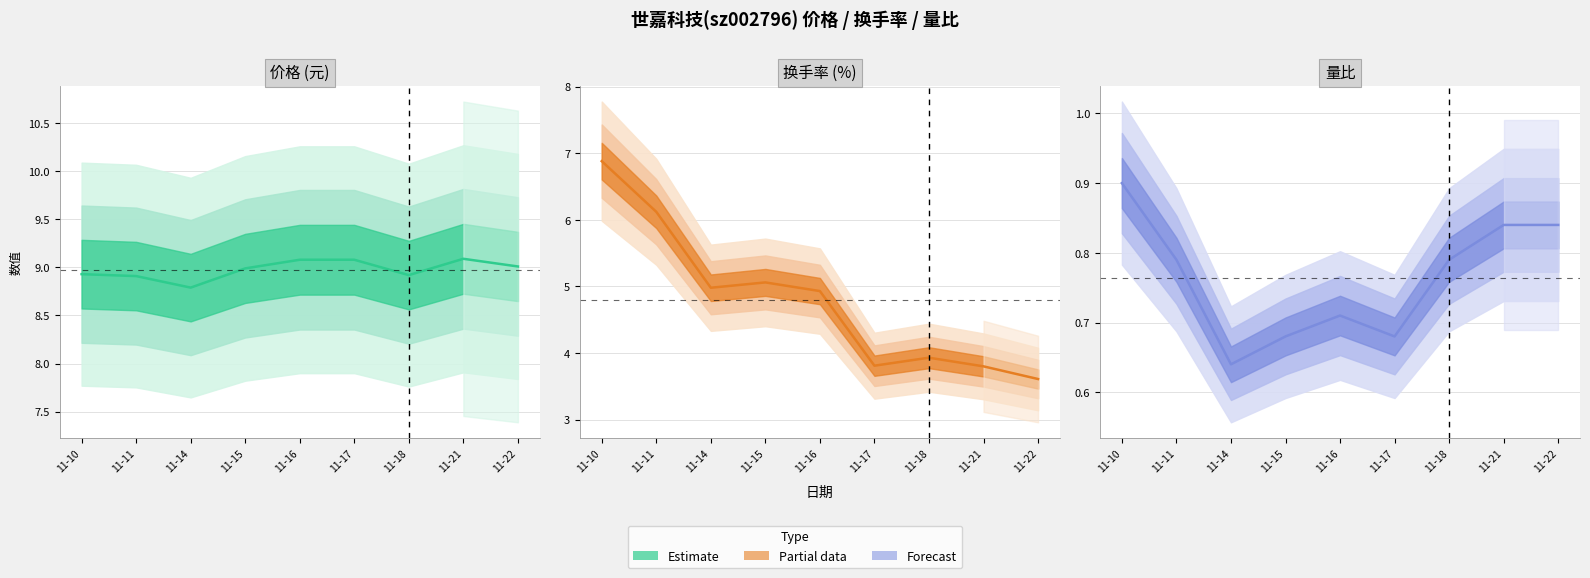

True or false: 量比 and 价格 cross at least once.

False